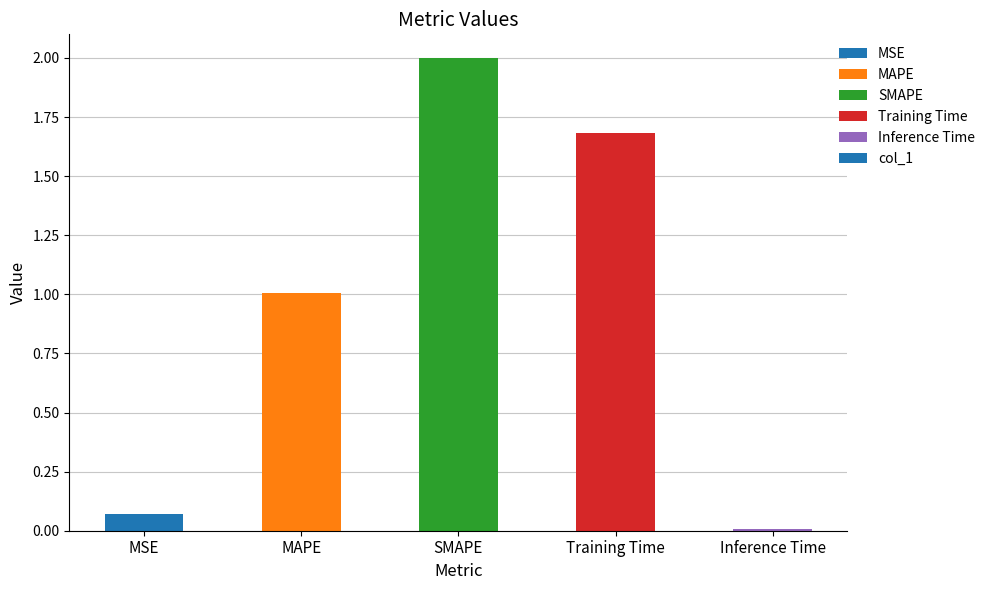

What is the difference between the values at Training Time and MSE?

1.6